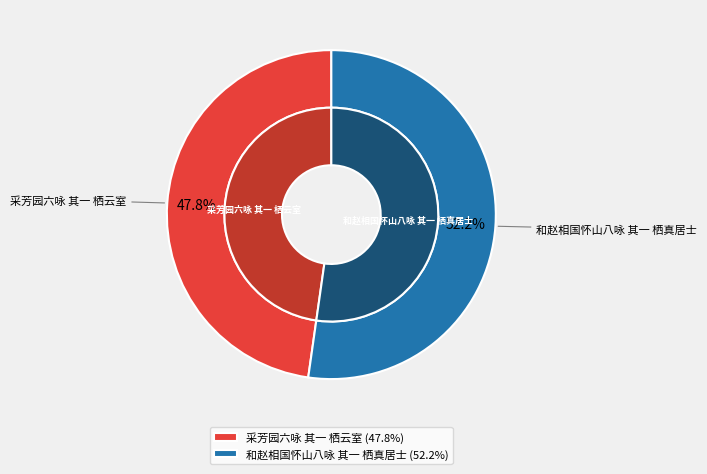

Is 和赵相国怀山八咏 其一 栖真居士 the majority of the pie?

Yes